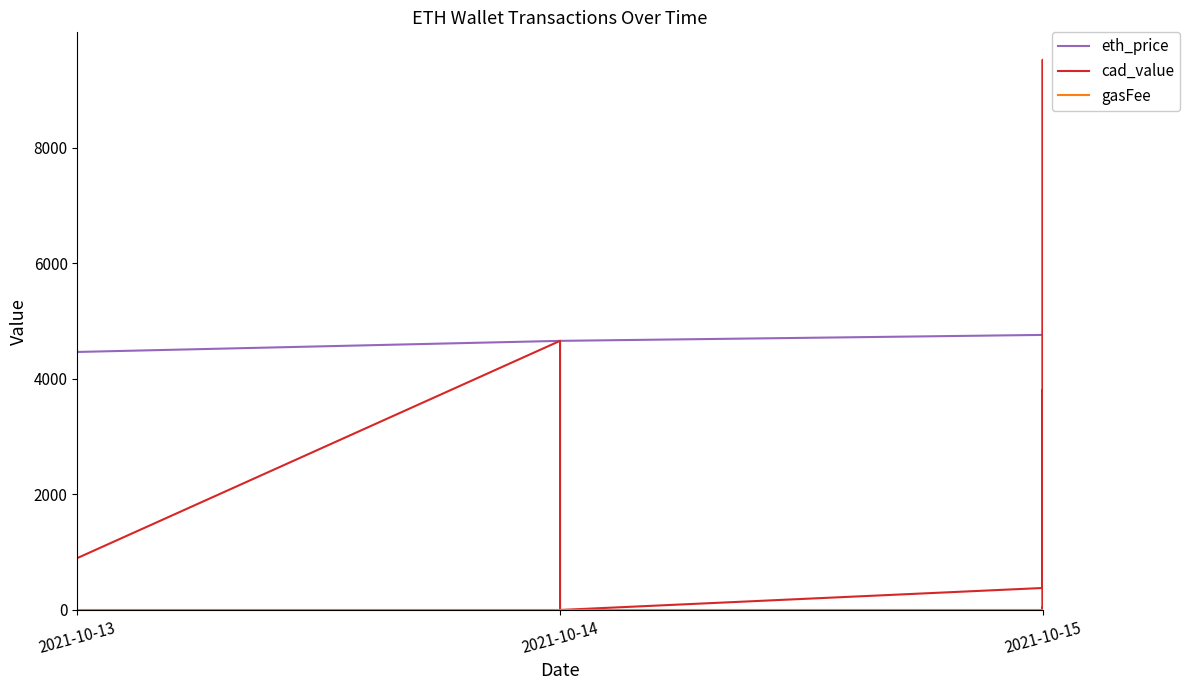

What are all the series names shown in the legend?

eth_price, cad_value, gasFee